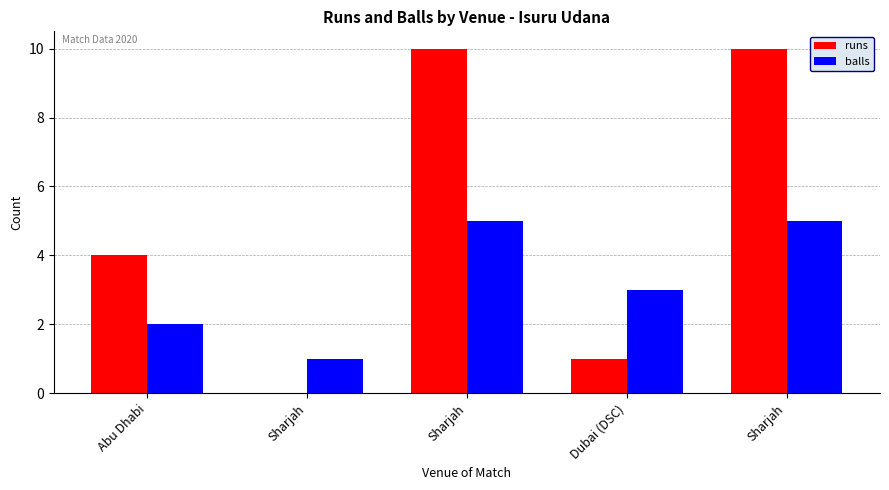

Is it true that runs equals 2 at Dubai (DSC)?

False